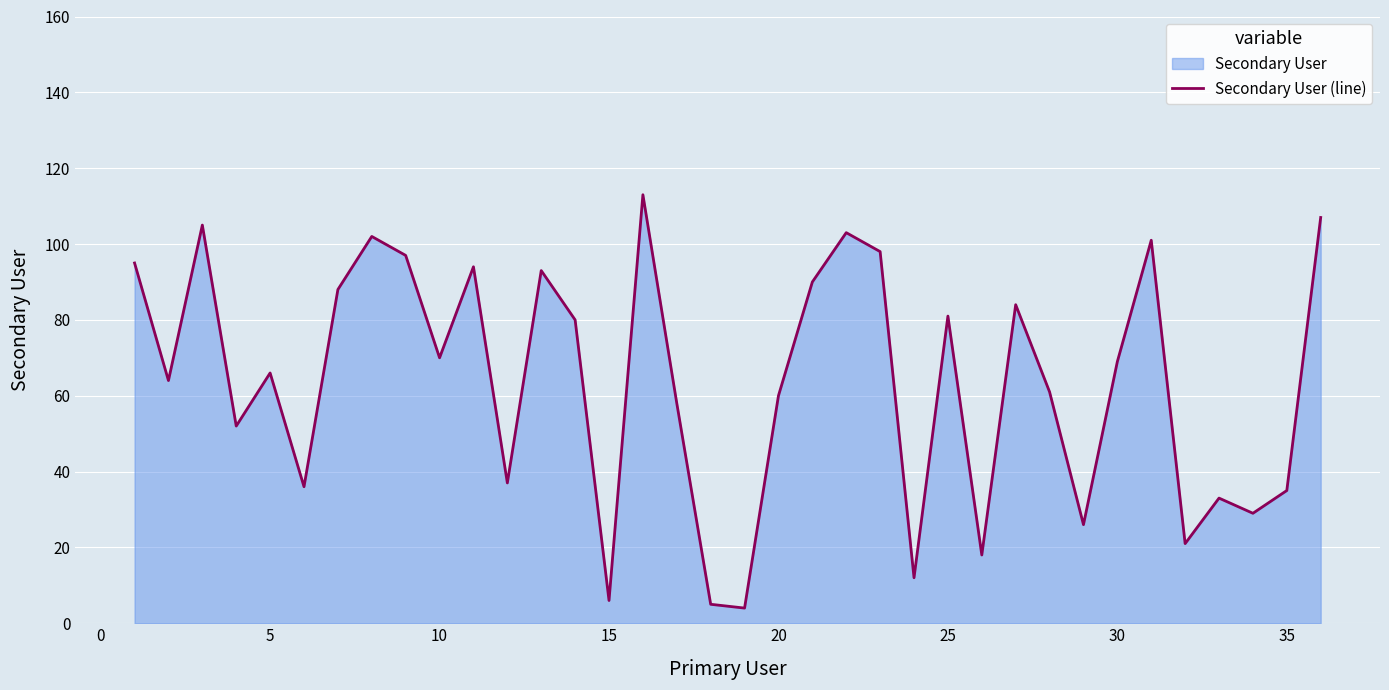

What is the smallest value displayed?

4